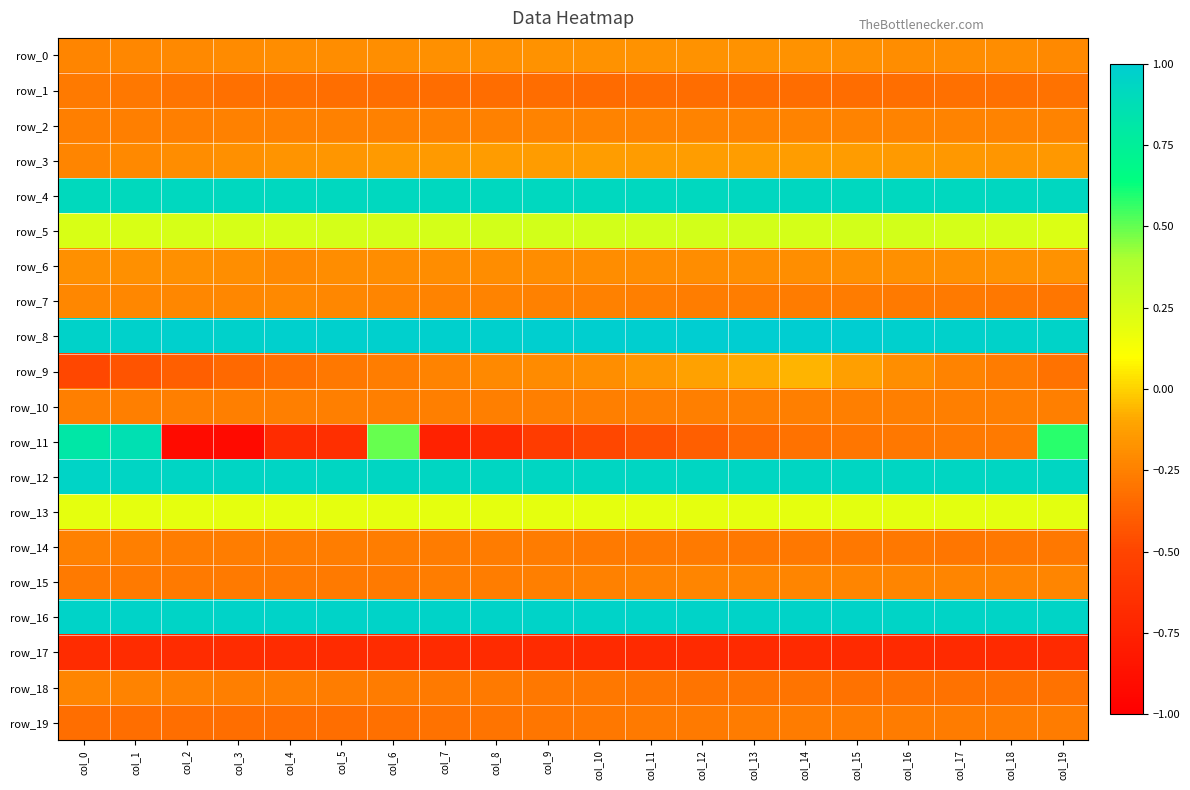

What value does the row_16 series have at col_19?

0.9